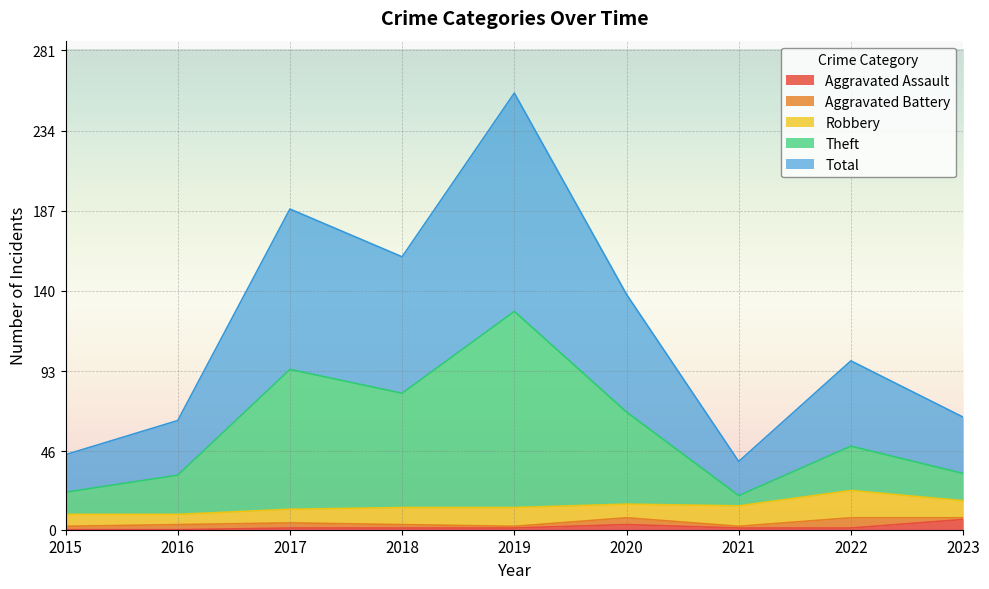

True or false: Total has a value of 25 at 2023.

False